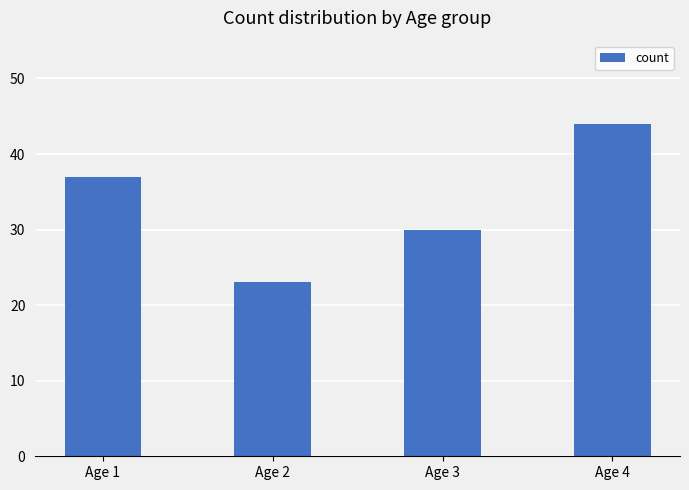

Reading left to right, transcribe all the data shown in this chart.

Age 1=37	Age 2=23	Age 3=30	Age 4=44